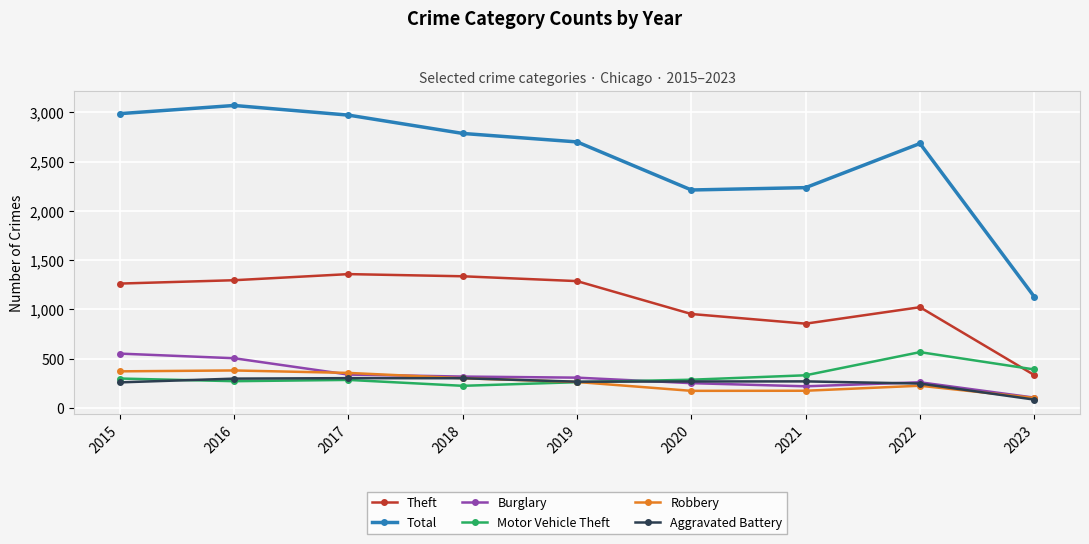

What is the value of the Motor Vehicle Theft point at the 7th from the left?

332